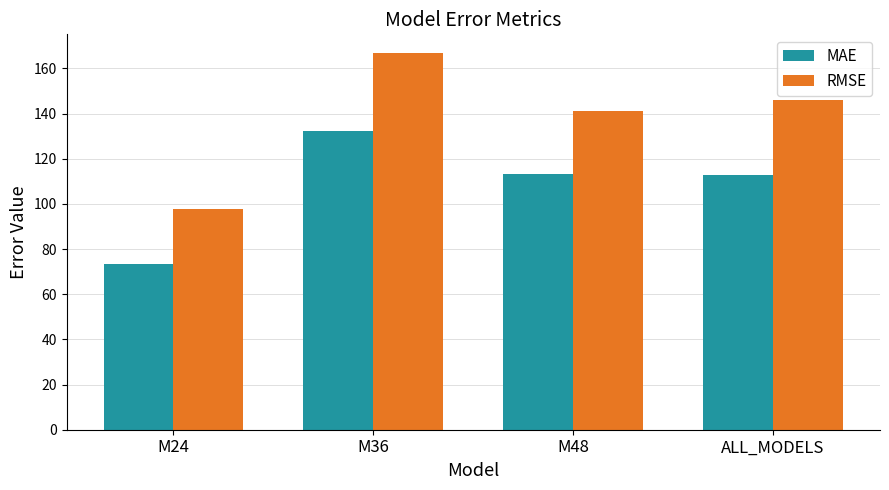

How many values in the MAE series exceed 113?

2